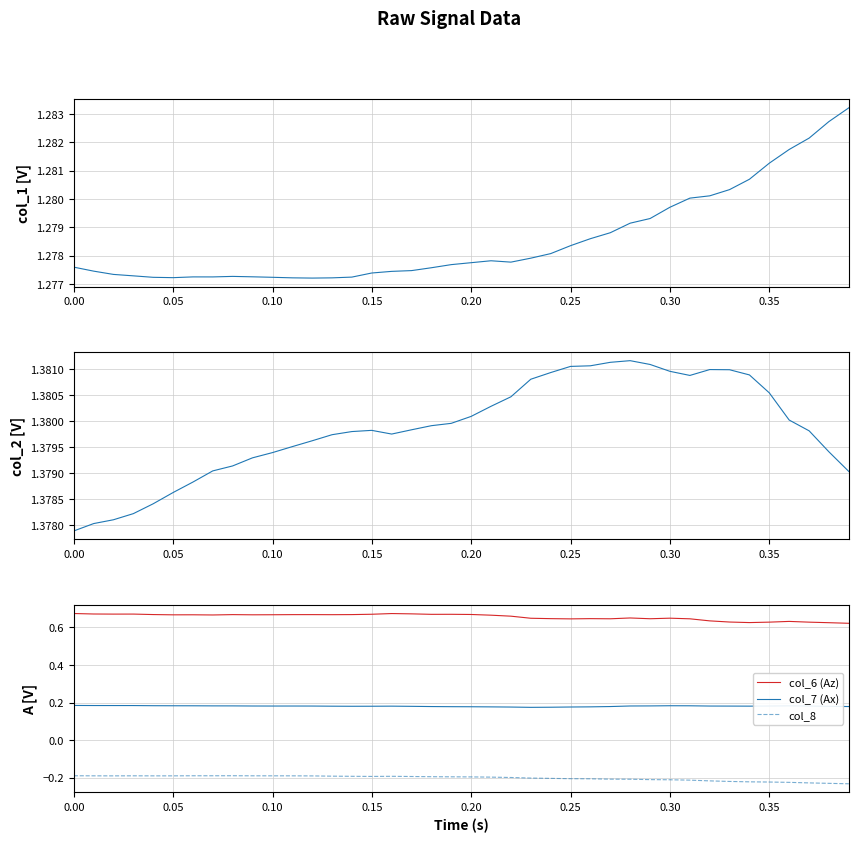

True or false: col_8 and col_6 (Az) cross at least once.

False